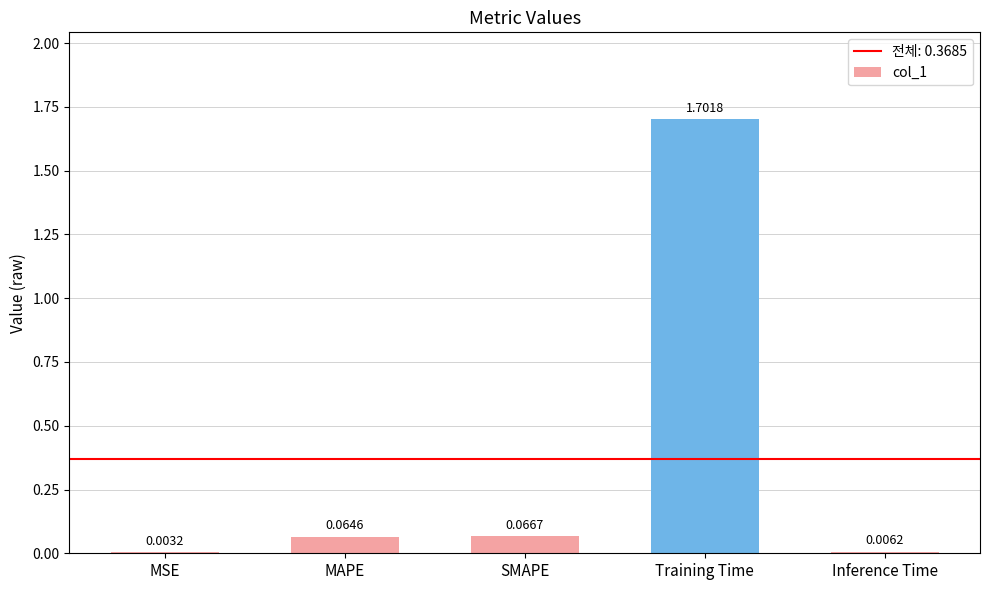

Is it true that the value at Training Time is 2.4?

False